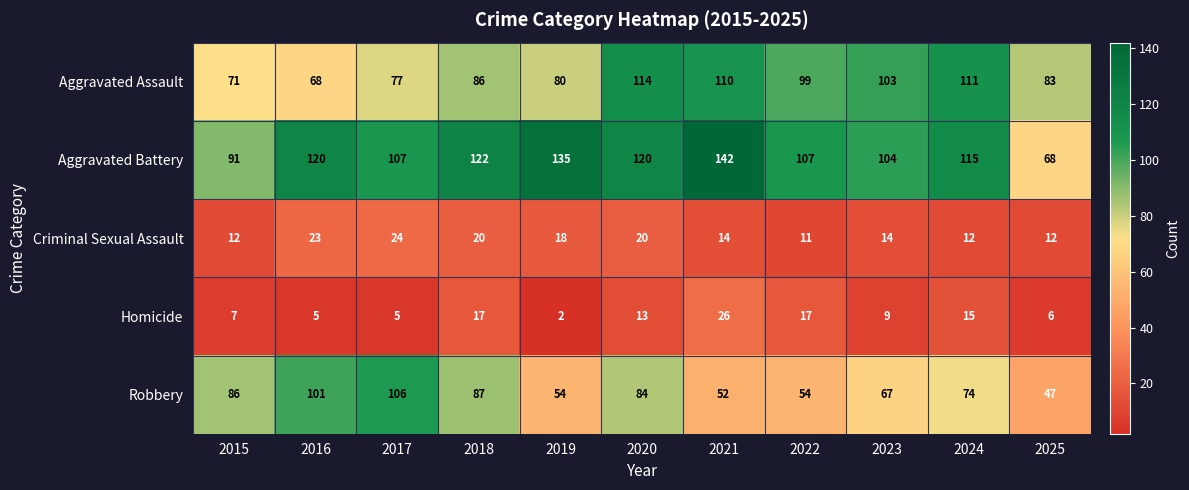

How many categories are shown in the chart?

11